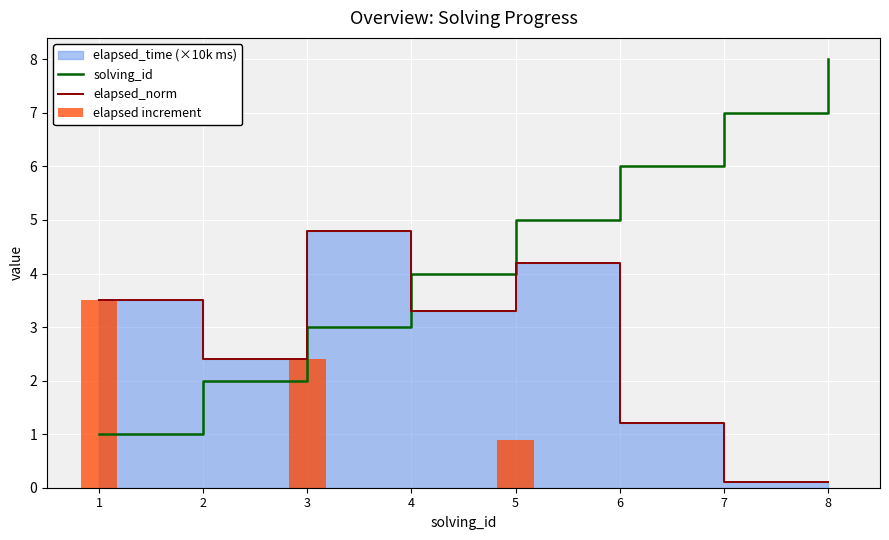

The elapsed increment series shows 0.9 at 5. True or false?

True